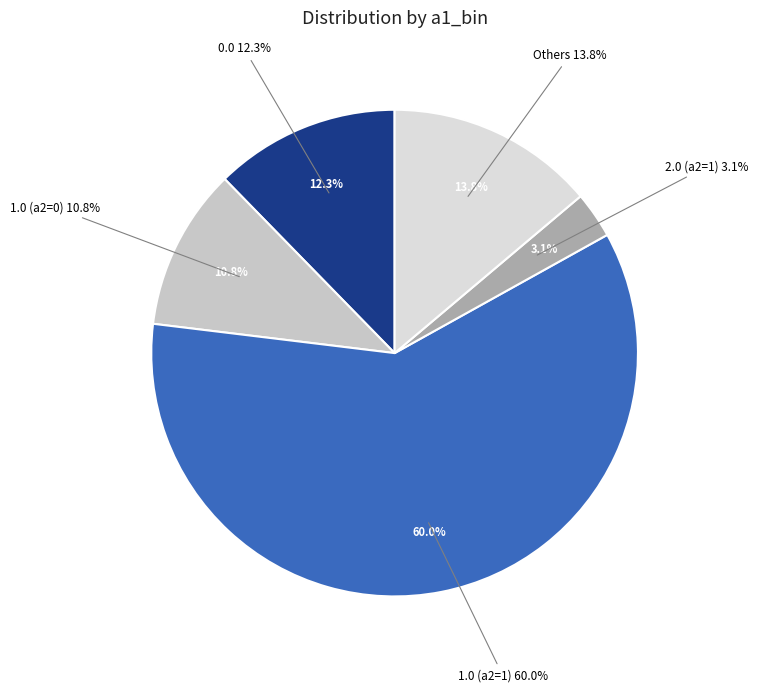

Is it true that 2.0 (a2=1) is 1% of the pie?

False